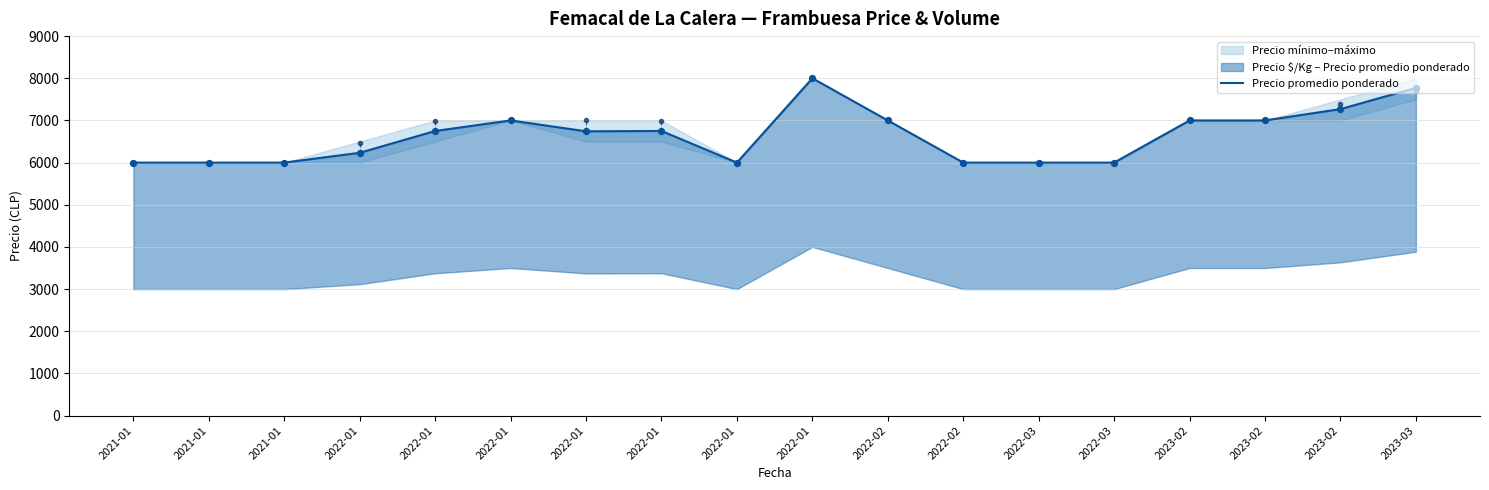

Which has a higher value, 2022-01 or 2022-01?

2022-01